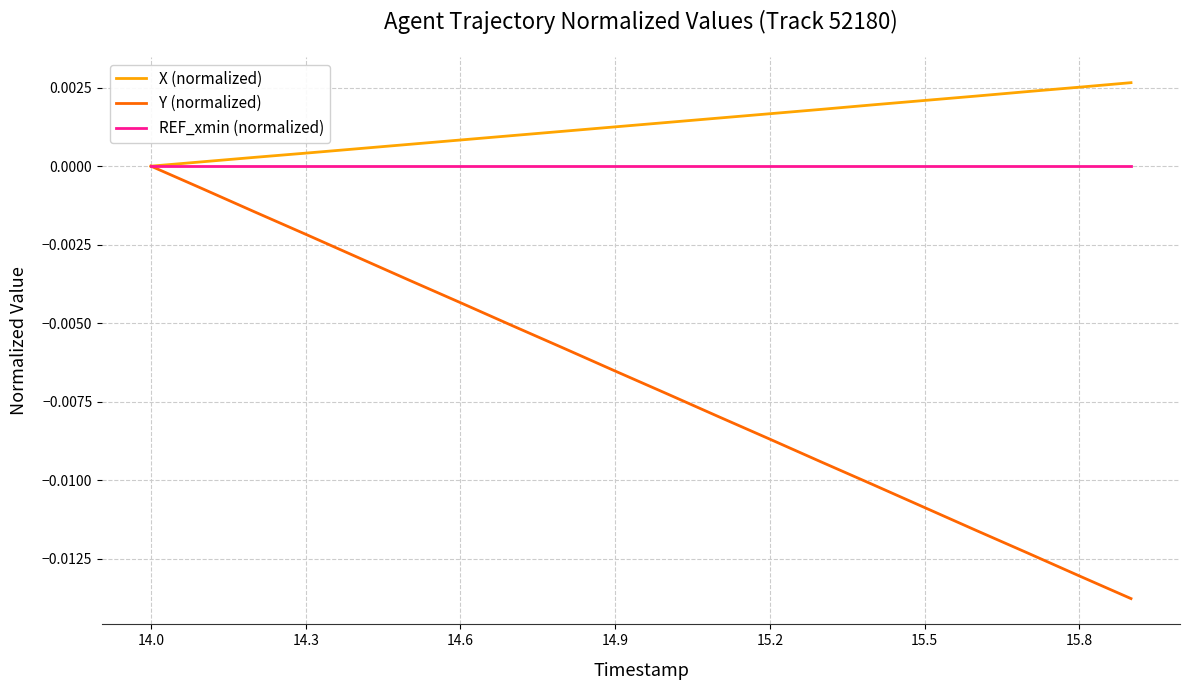

Which series has the widest spread of values?

Y (normalized)